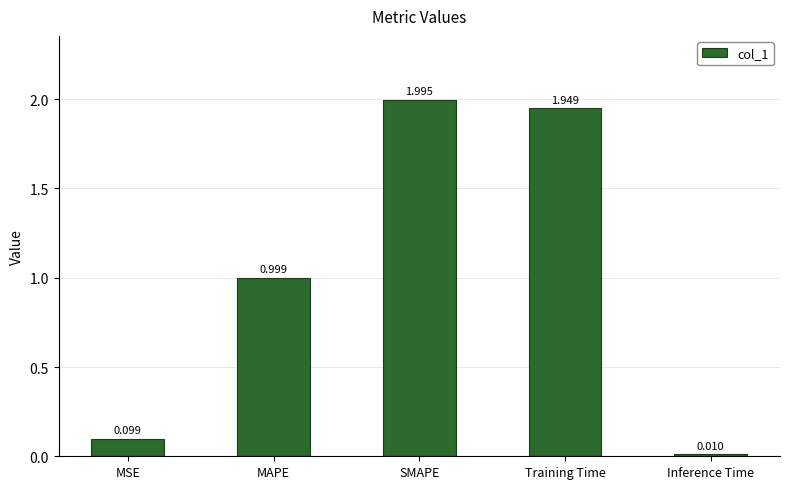

What is the average value?

1.0